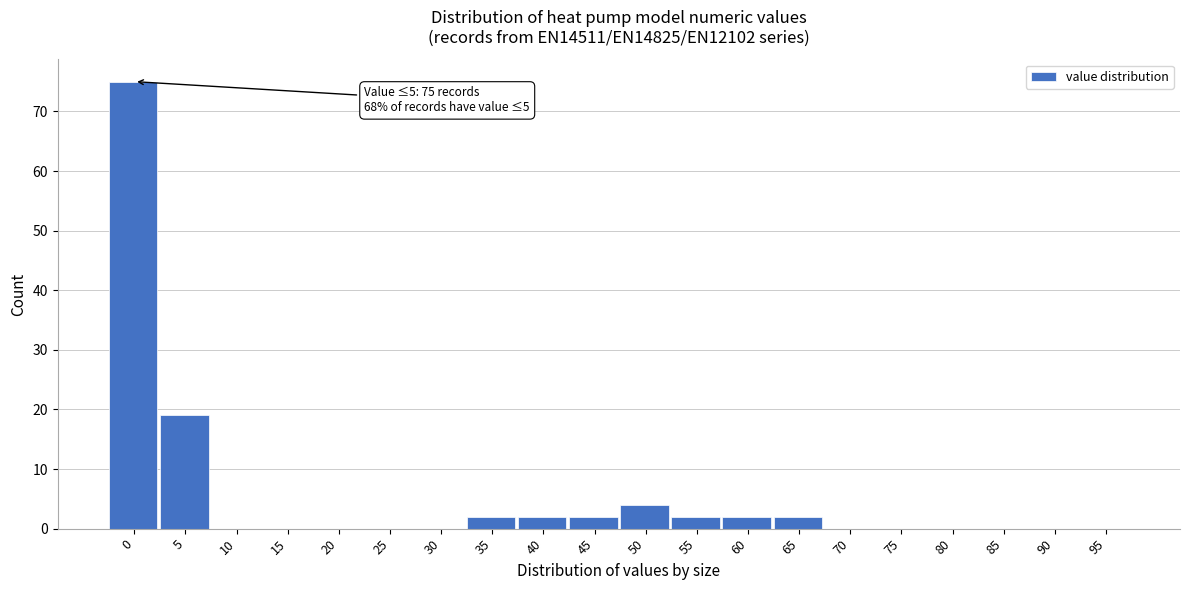

Reading right to left, extract all data points from this chart.

95=0	90=0	85=0	80=0	75=0	70=0	65=2	60=2	55=2	50=4	45=2	40=2	35=2	30=0	25=0	20=0	15=0	10=0	5=19	0=75